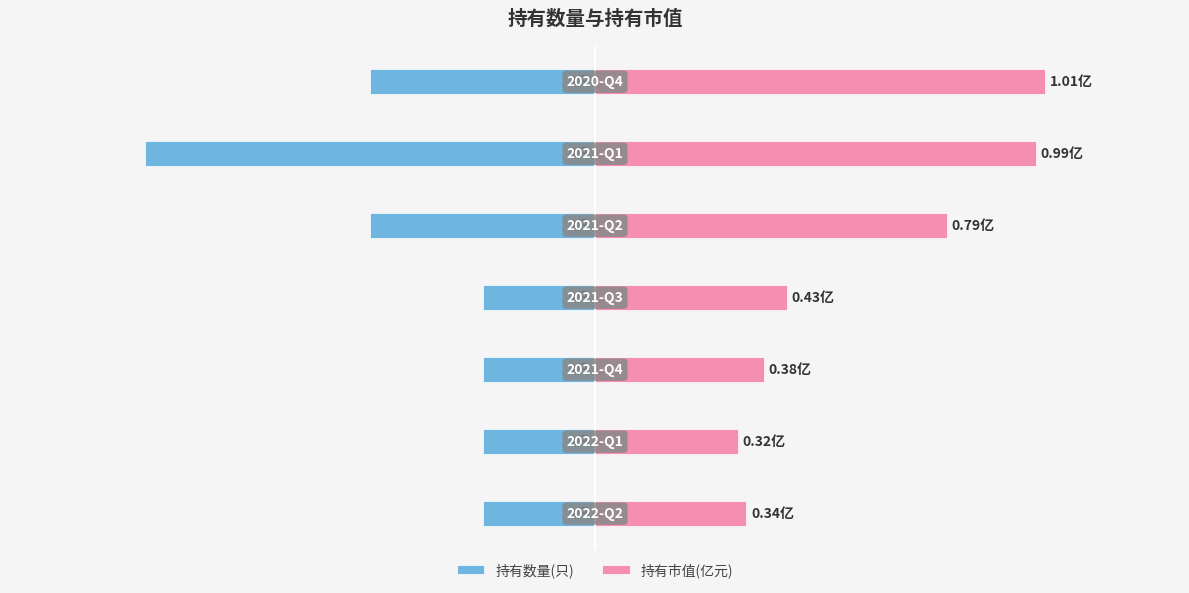

At 4, list the series in order from smallest to largest.

持有数量(只), 持有市值(亿元)